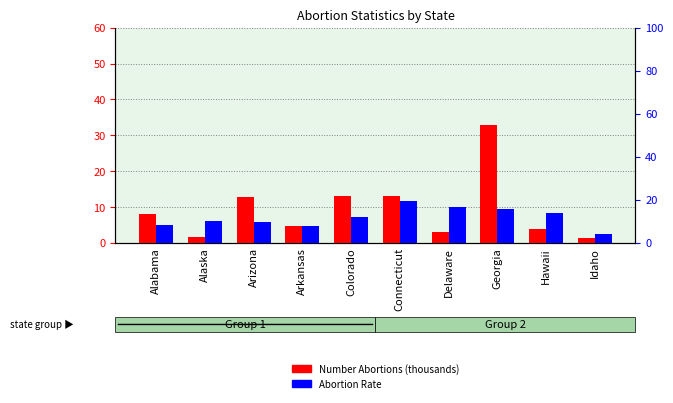

What is the approximate value of Number Abortions (thousands) at Connecticut?

13.1